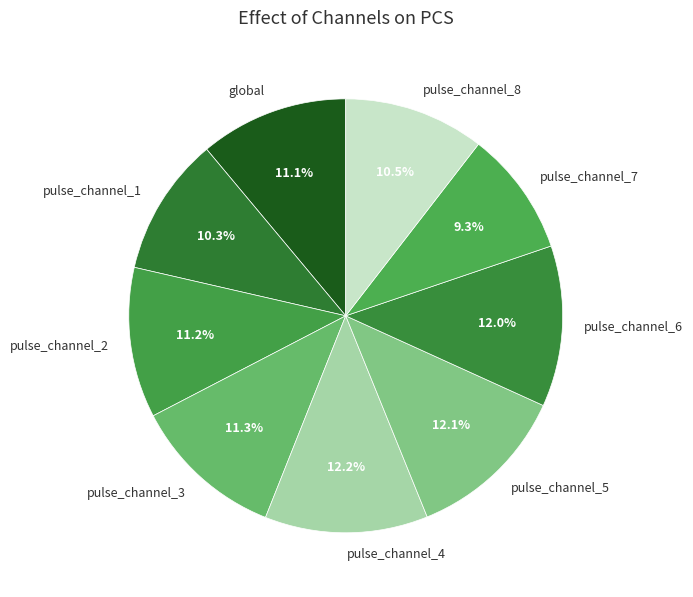

To the nearest percent, what is the average slice percentage?

11%